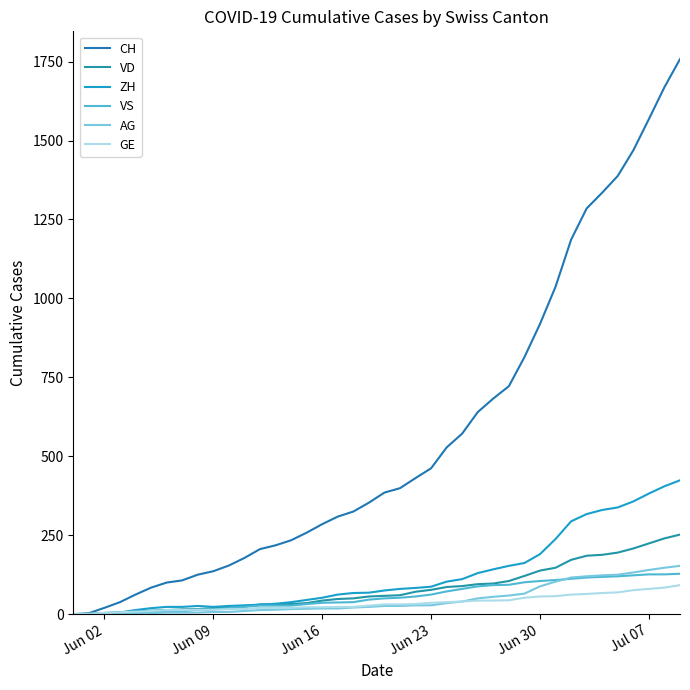

At which label does VD reach its minimum?

Jun 02